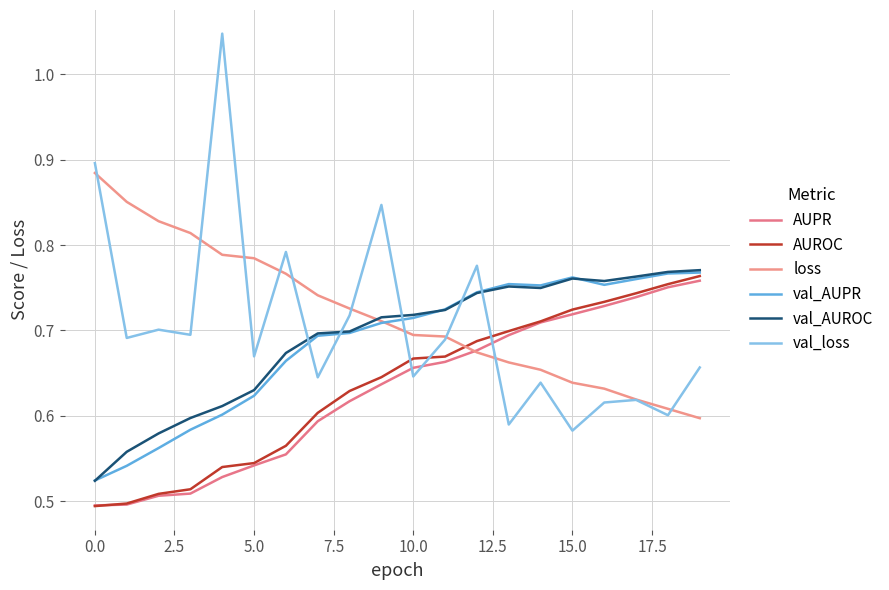

Which series ends up on top after the final intersection of AUROC and val_loss?

AUROC